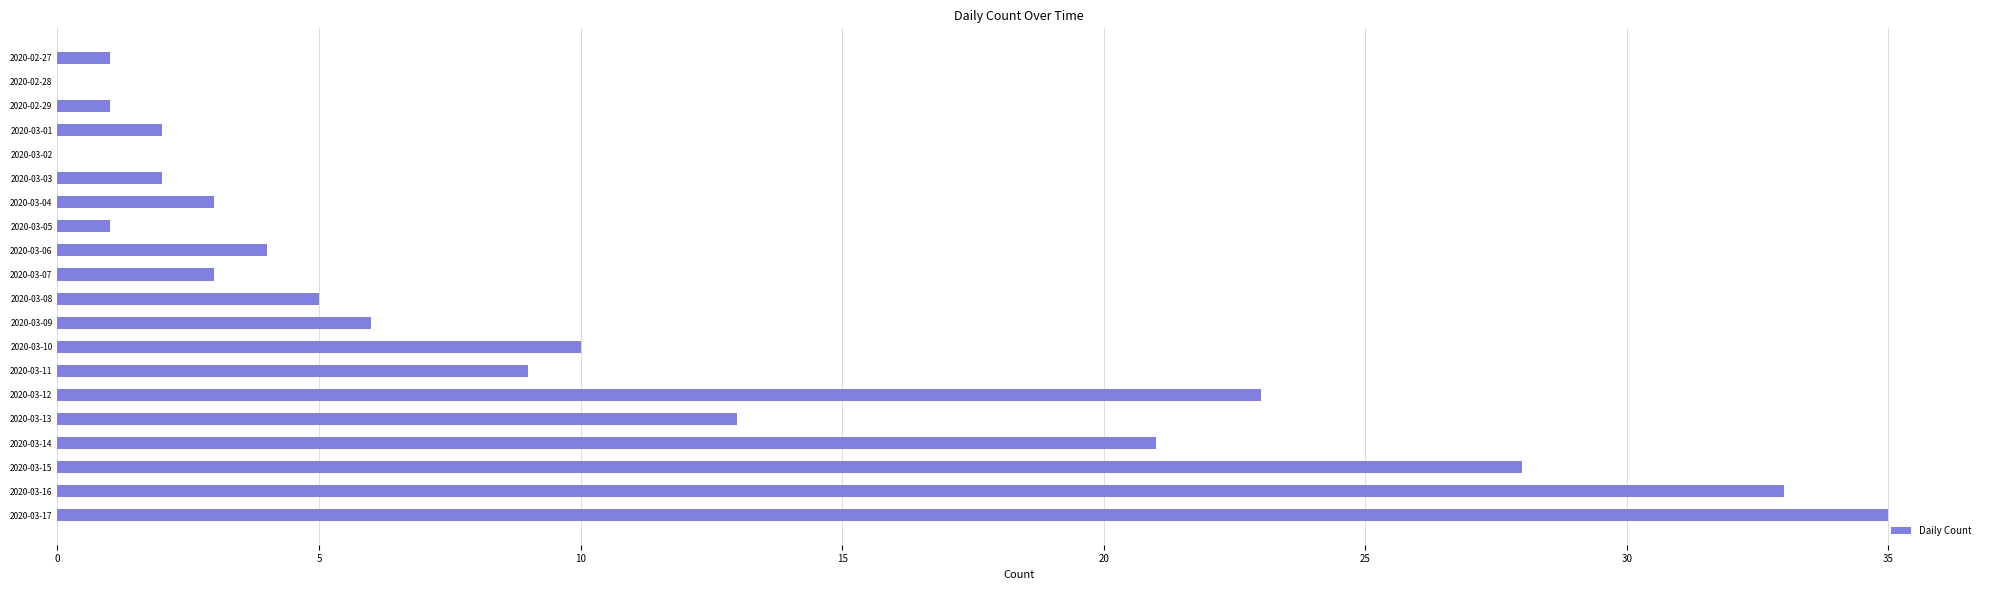

Are the bars horizontal?

Yes